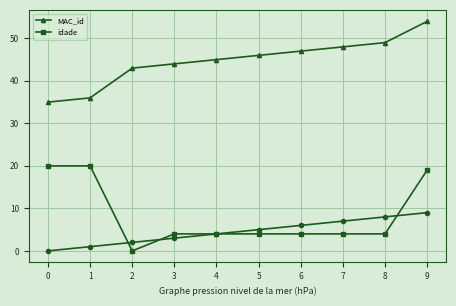

Reading left to right, extract all data points from this chart.

MAC_id: 0=35	1=36	2=43	3=44	4=45	5=46	6=47	7=48	8=49	9=54
idade: 0=20	1=20	2=0	3=4	4=4	5=4	6=4	7=4	8=4	9=19